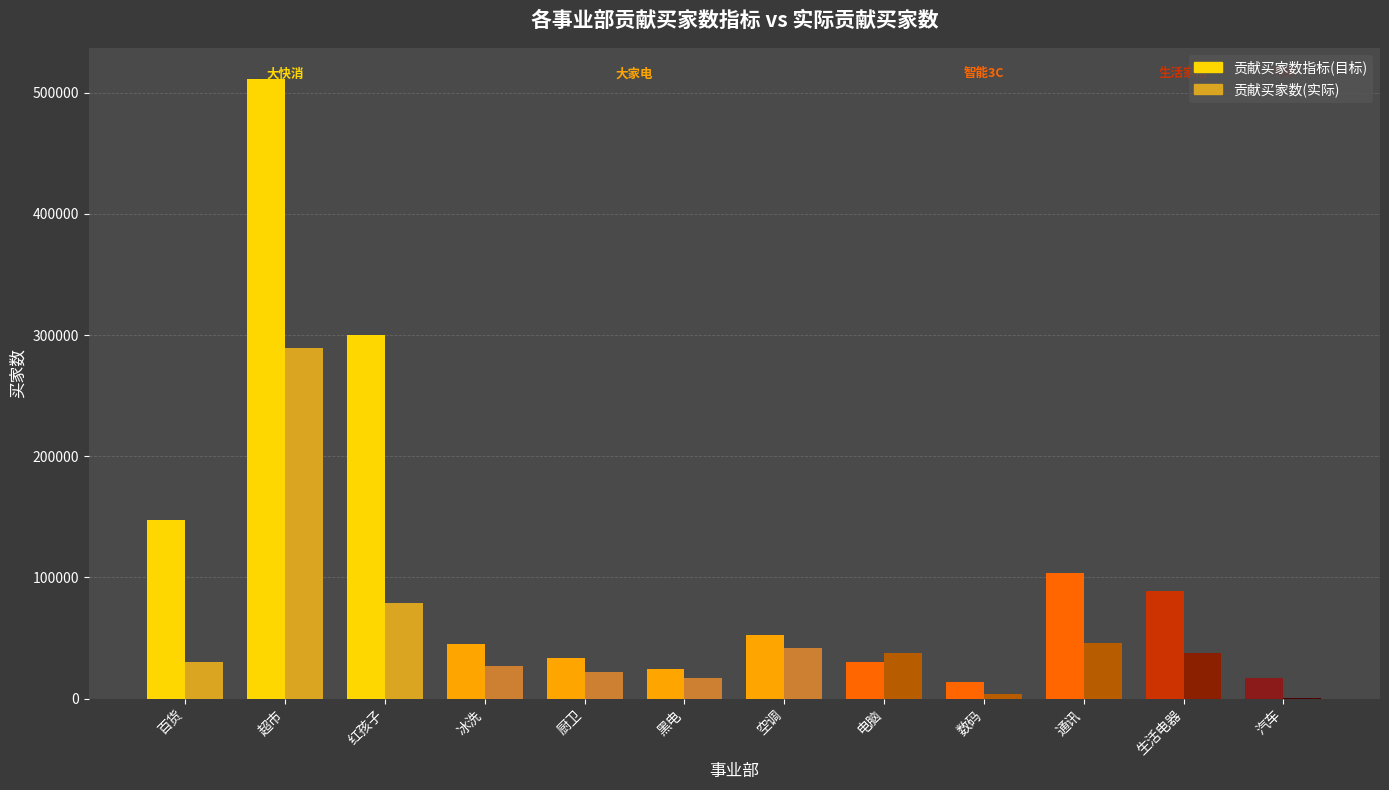

What is the greatest value displayed?

511423